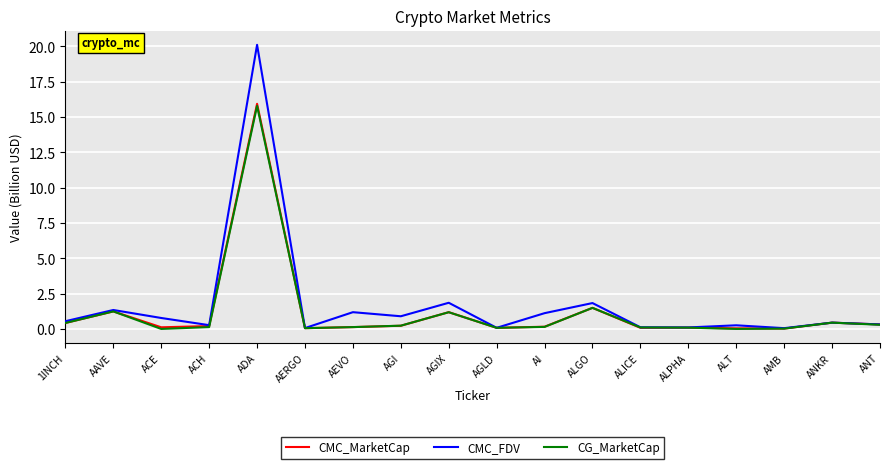

What is the sum of all CMC_FDV values?

31.4